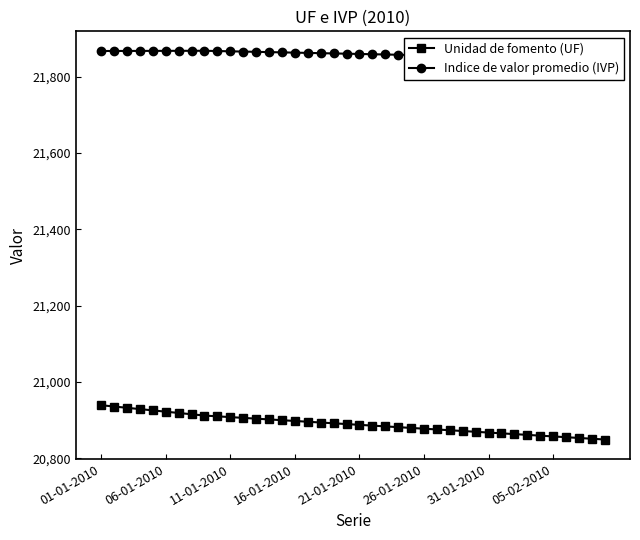

True or false: Unidad de fomento (UF) has a value of 32284.3 at 11-01-2010.

False